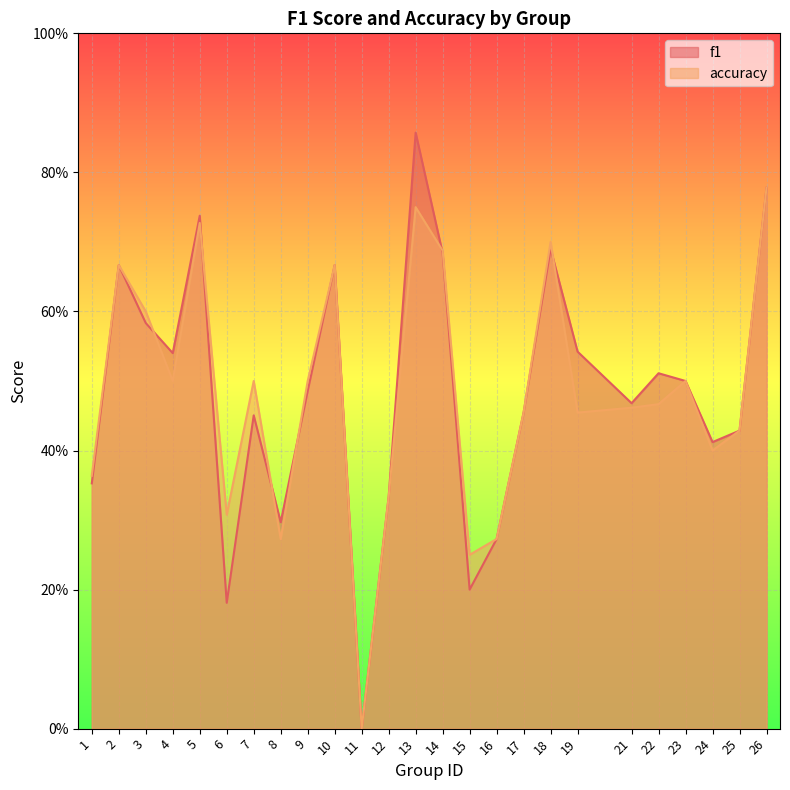

Reading left to right, what are all the values shown in this chart?

f1: 1=0.4	2=0.7	3=0.6	4=0.5	5=0.7	6=0.2	7=0.5	8=0.3	9=0.5	10=0.7	11=0.0	12=0.3	13=0.9	14=0.7	15=0.2	16=0.3	17=0.5	18=0.7	19=0.5	21=0.5	22=0.5	23=0.5	24=0.4	25=0.4	26=0.8
accuracy: 1=0.4	2=0.7	3=0.6	4=0.5	5=0.7	6=0.3	7=0.5	8=0.3	9=0.5	10=0.7	11=0.0	12=0.3	13=0.8	14=0.7	15=0.2	16=0.3	17=0.5	18=0.7	19=0.5	21=0.5	22=0.5	23=0.5	24=0.4	25=0.4	26=0.8